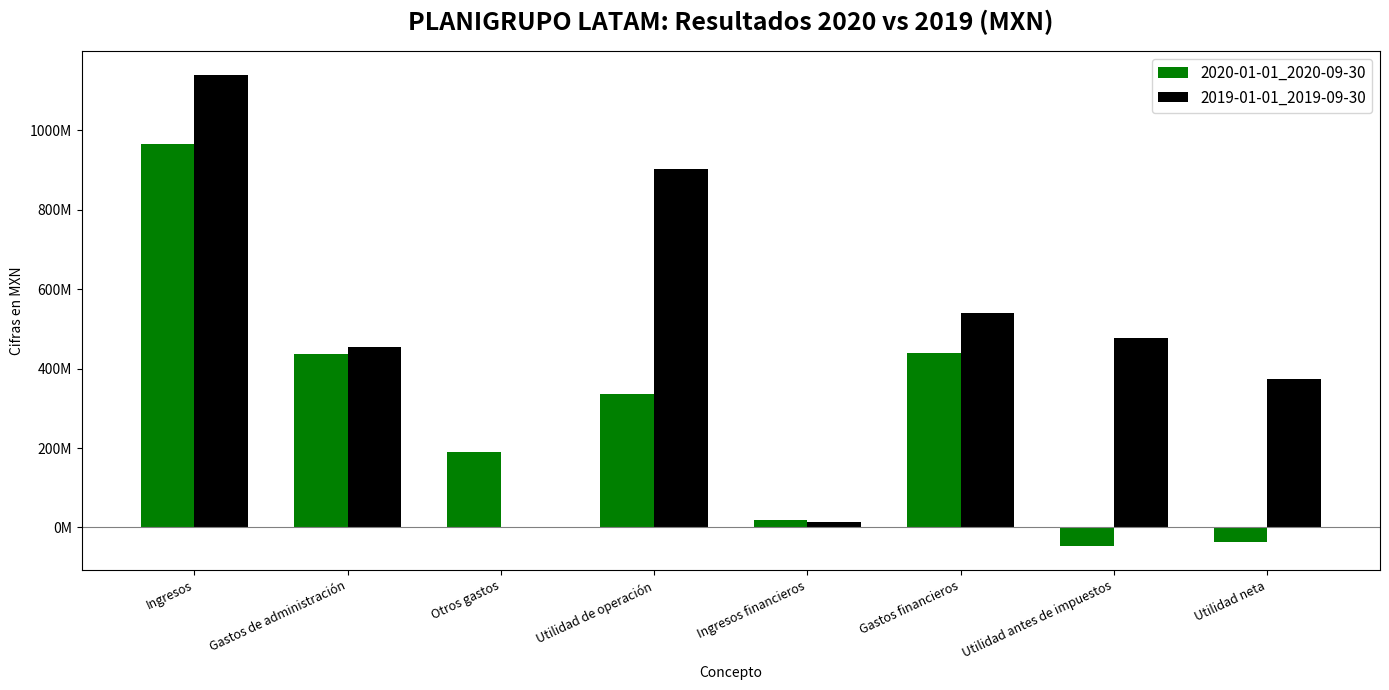

Which series has the largest total across all categories?

2019-01-01_2019-09-30